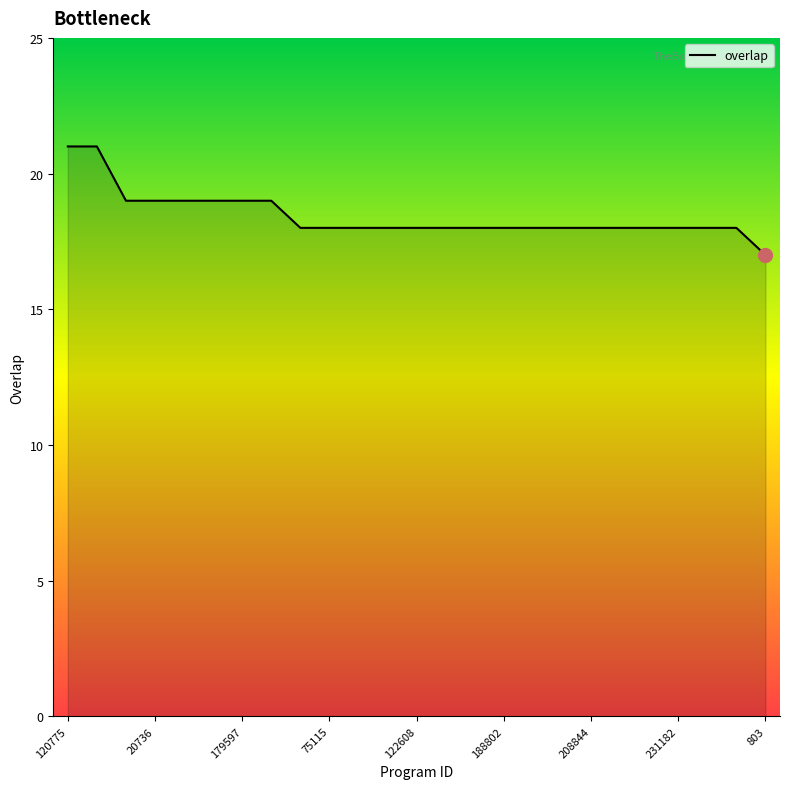

What is the minimum value shown in the chart?

17